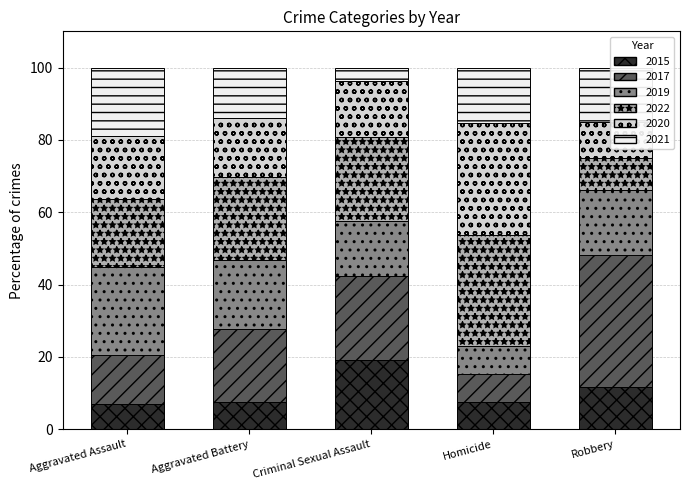

Between Aggravated Battery and Robbery, which is larger?

Robbery